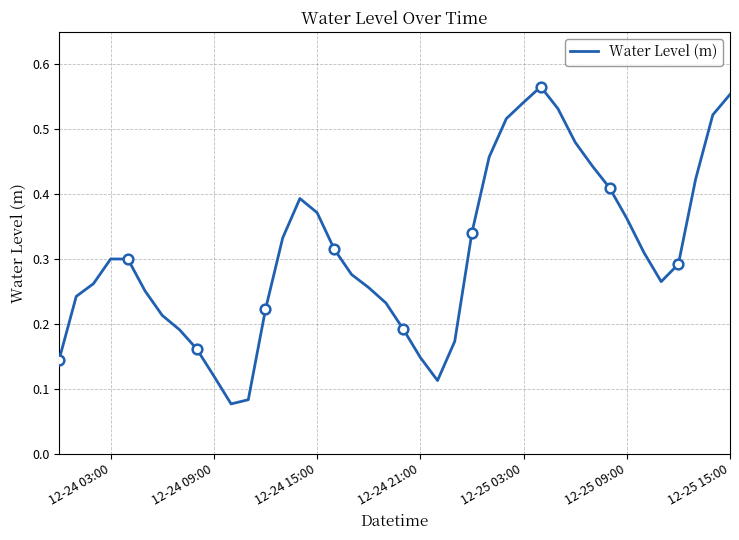

How many points are lower than both their immediate neighbors (excluding endpoints)?

3